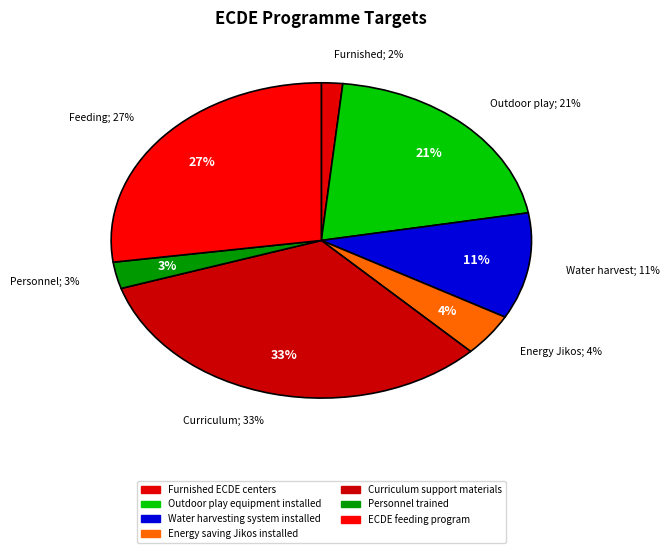

What percentage is the Water harvesting system installed slice, to the nearest percent?

11%